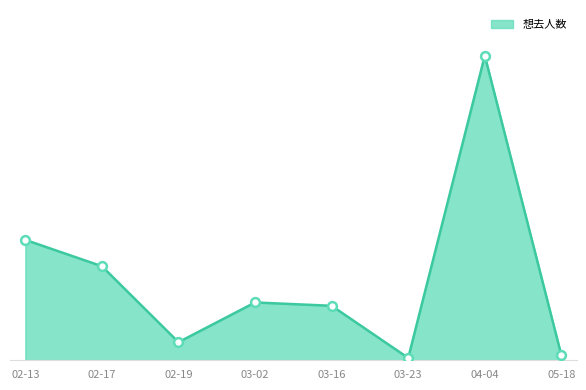

What is the ratio of the value at 02-19 to the value at 03-16?

0.3